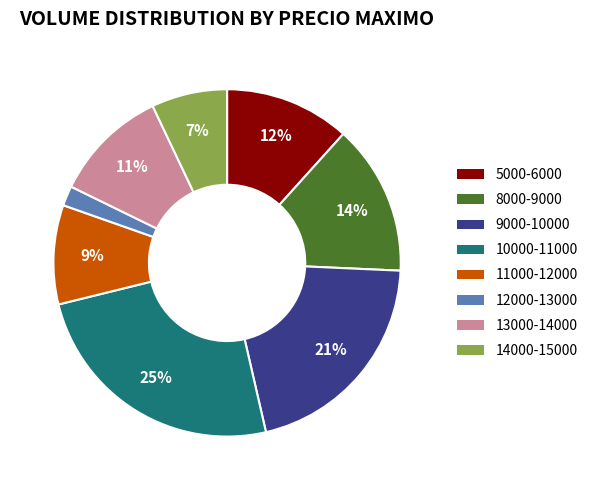

How many segments does this pie chart have?

8